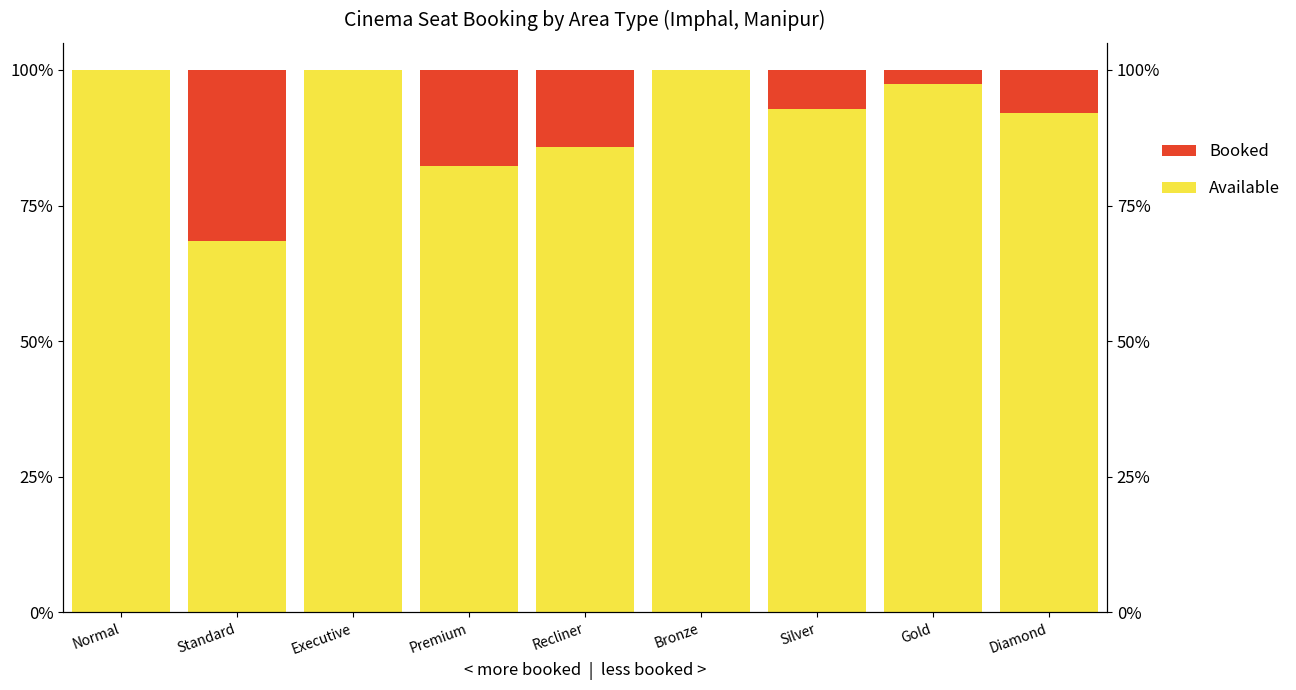

What is the minimum value for Available?

0.7